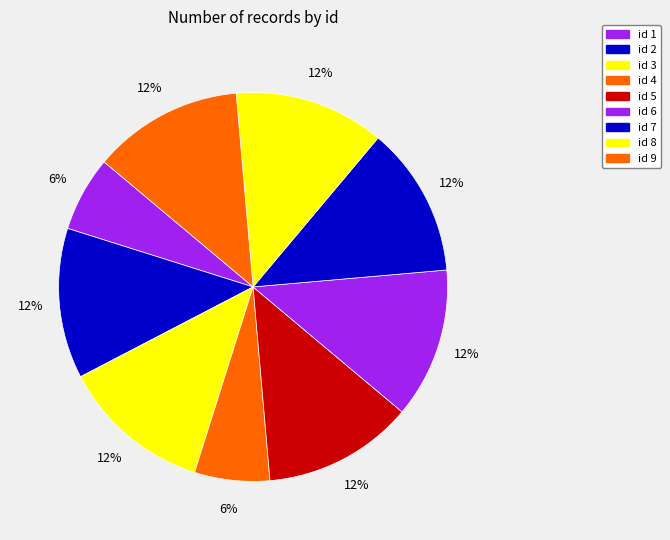

To the nearest percent, what percentage of the pie is id 8?

12%